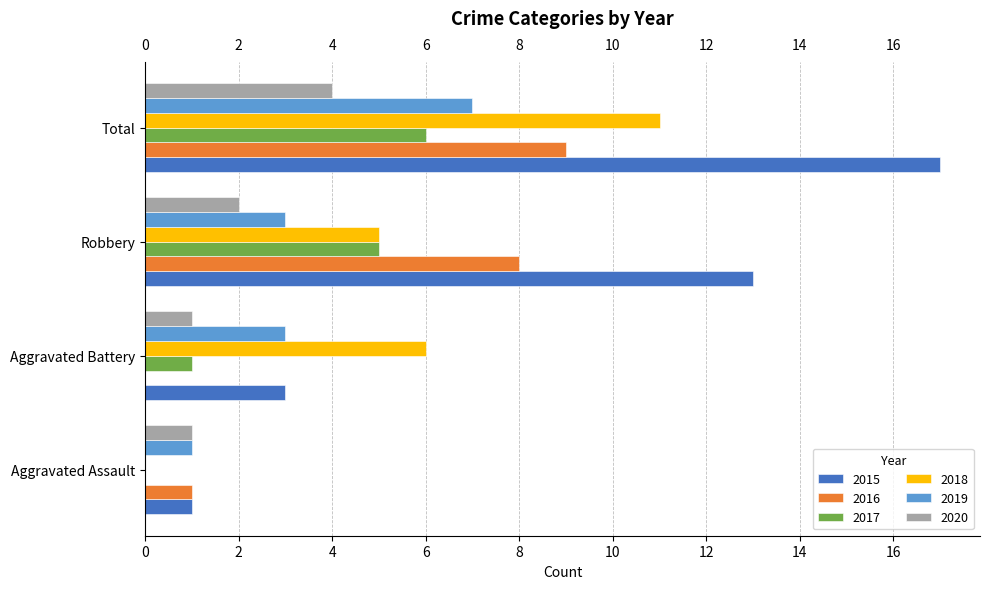

Which series has the largest total across all categories?

2015